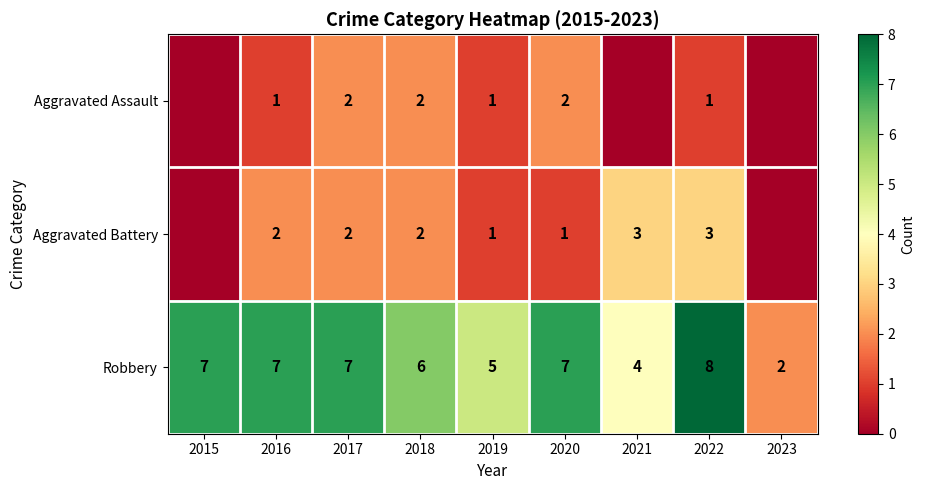

Rank the series at 2020 from highest to lowest value.

Robbery, Aggravated Assault, Aggravated Battery